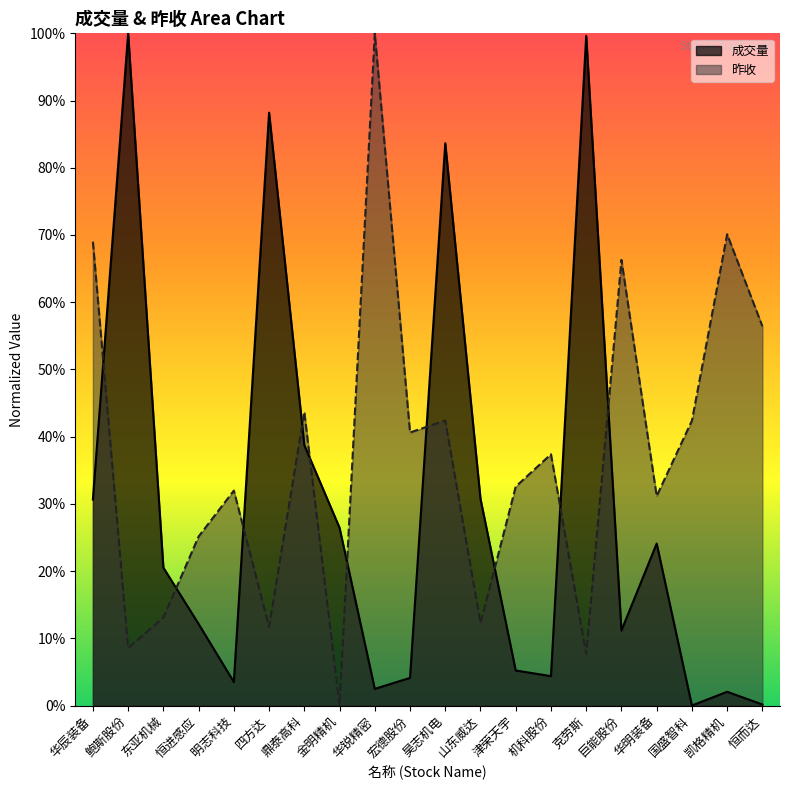

What are all the series names shown in the legend?

成交量, 昨收